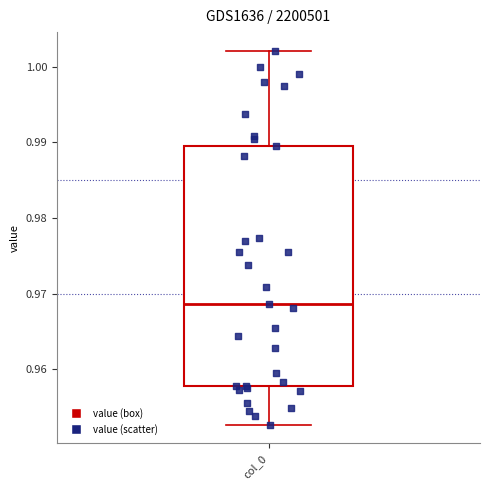

Where does the upper whisker of the box for col_0 end on the y-axis? The values are not printed on the chart, so give them approximately, as read against the axis.

1.002